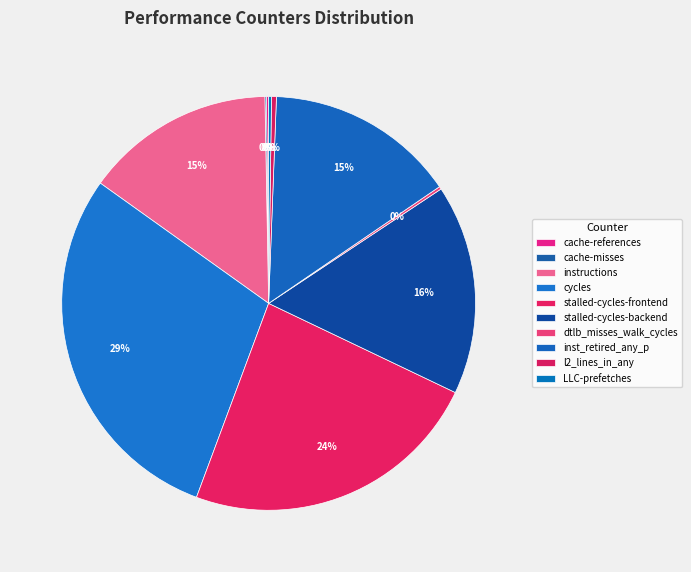

Which category has the biggest portion of the pie?

cycles